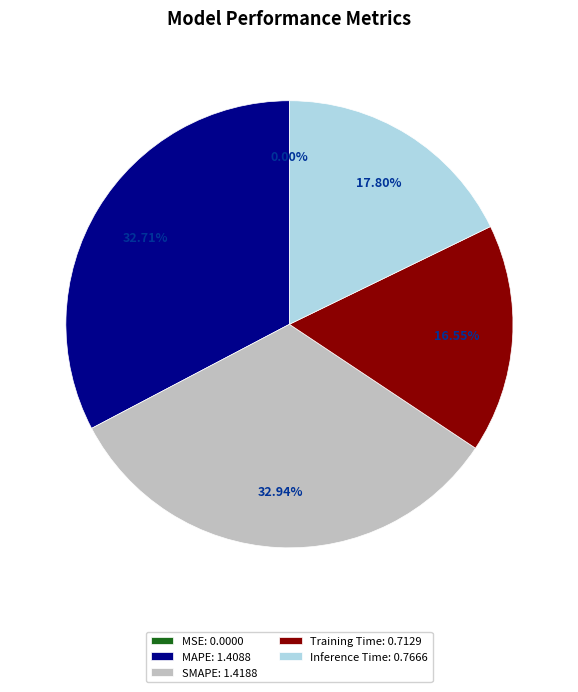

Is it true that Training Time is 31% of the pie?

False